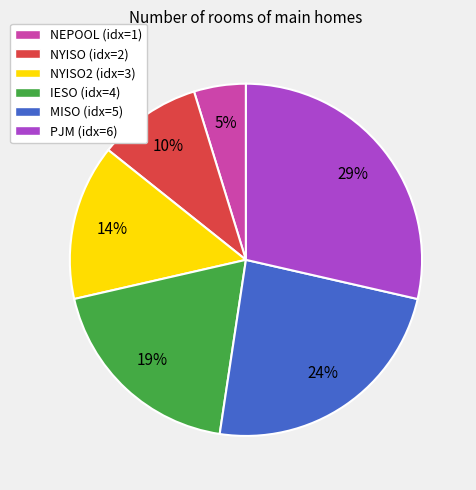

How many segments does this pie chart have?

6